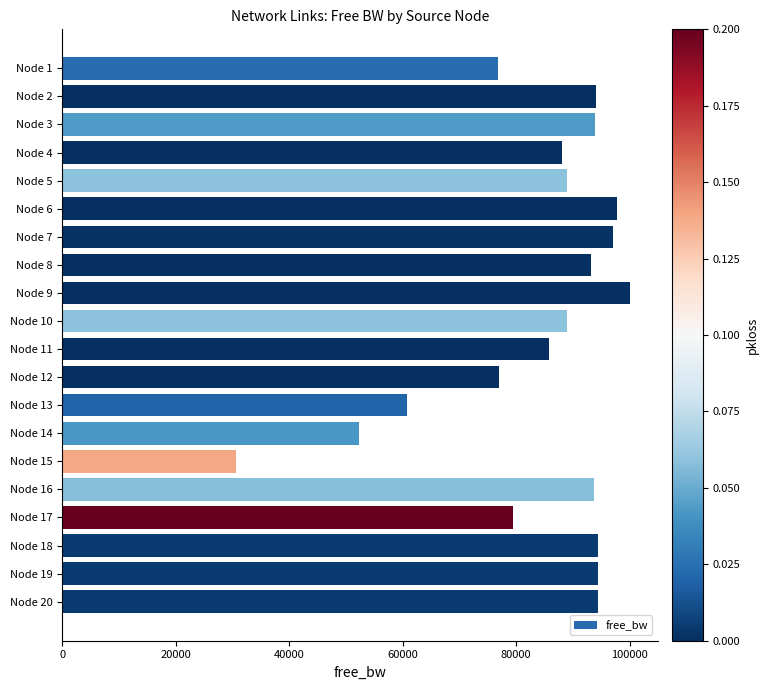

What is the difference between the maximum and minimum values?

69318.8